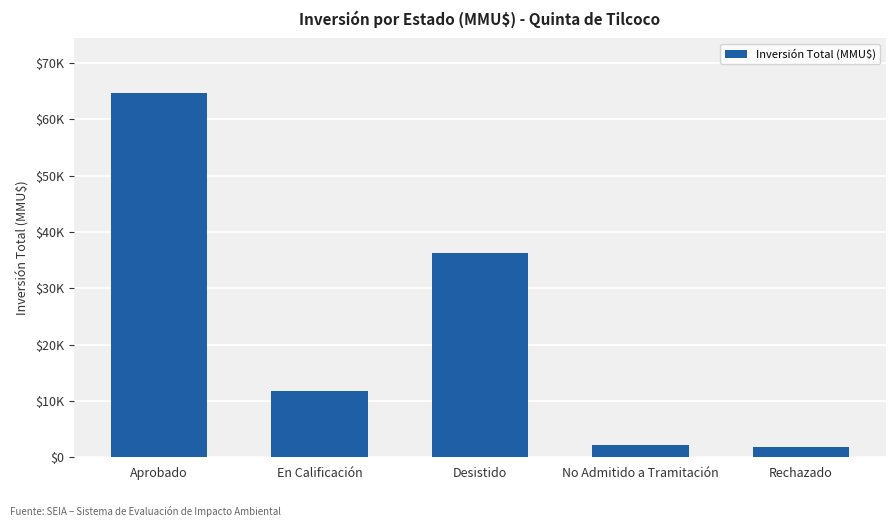

Rank the categories by value from lowest to highest.

Rechazado, No Admitido a Tramitación, En Calificación, Desistido, Aprobado